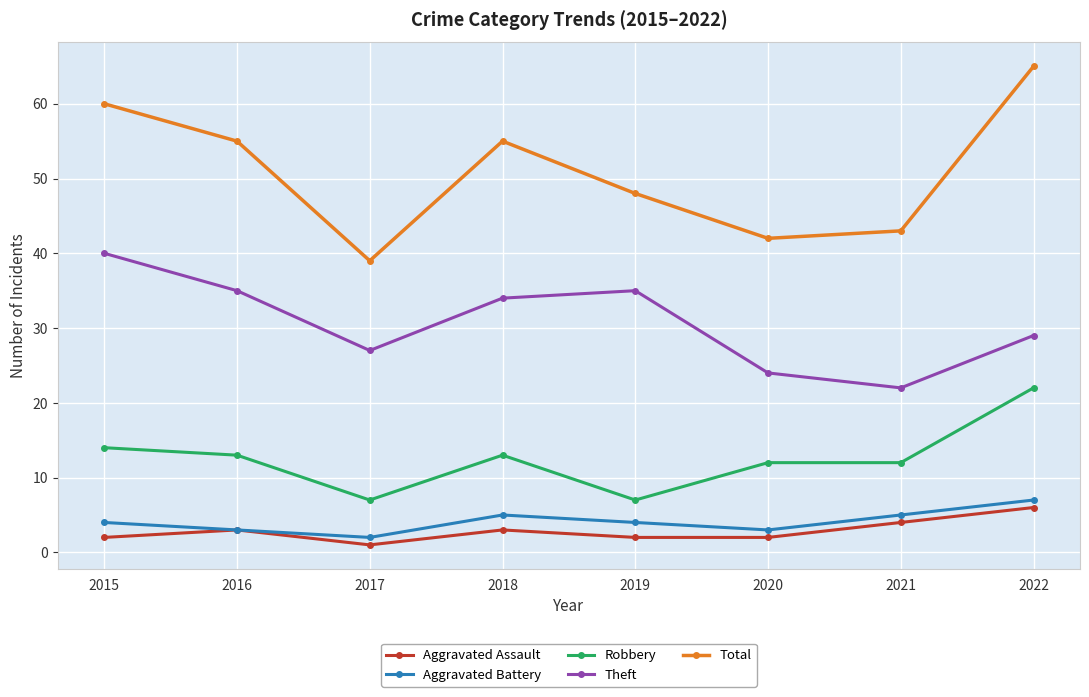

What is the difference between the maximum and minimum values in the Total series?

26